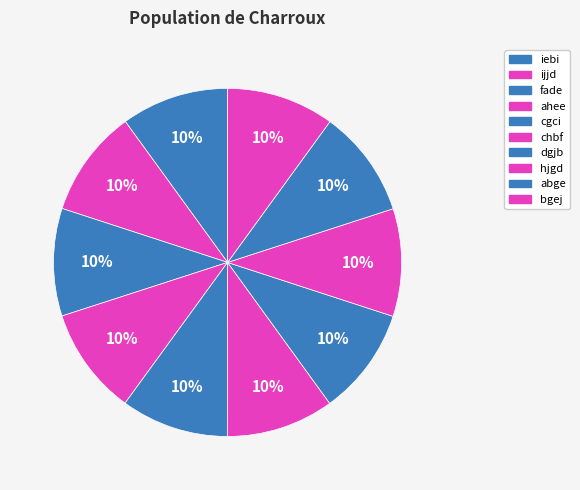

How many slices are in this pie chart?

10